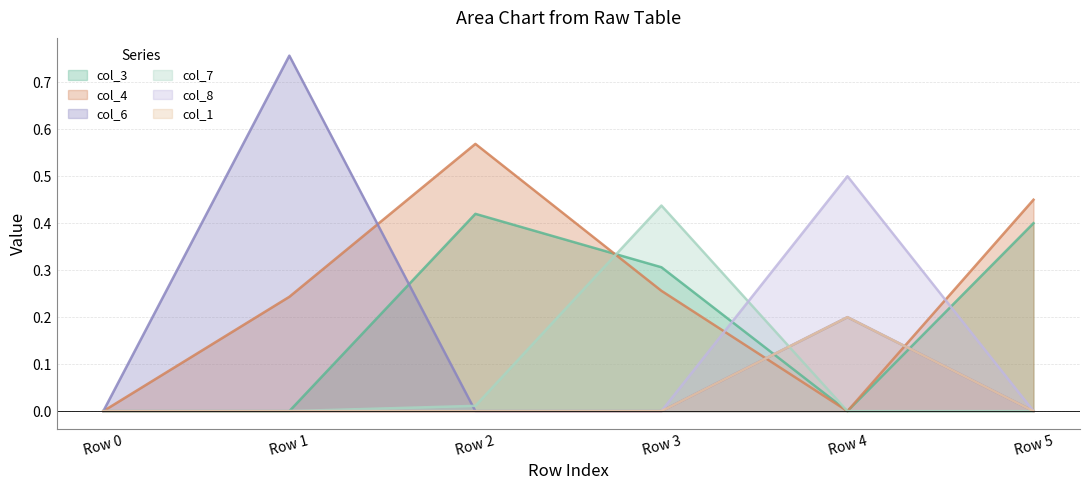

List the labels in order of col_3 value, largest first.

Row 2, Row 5, Row 3, Row 0, Row 1, Row 4